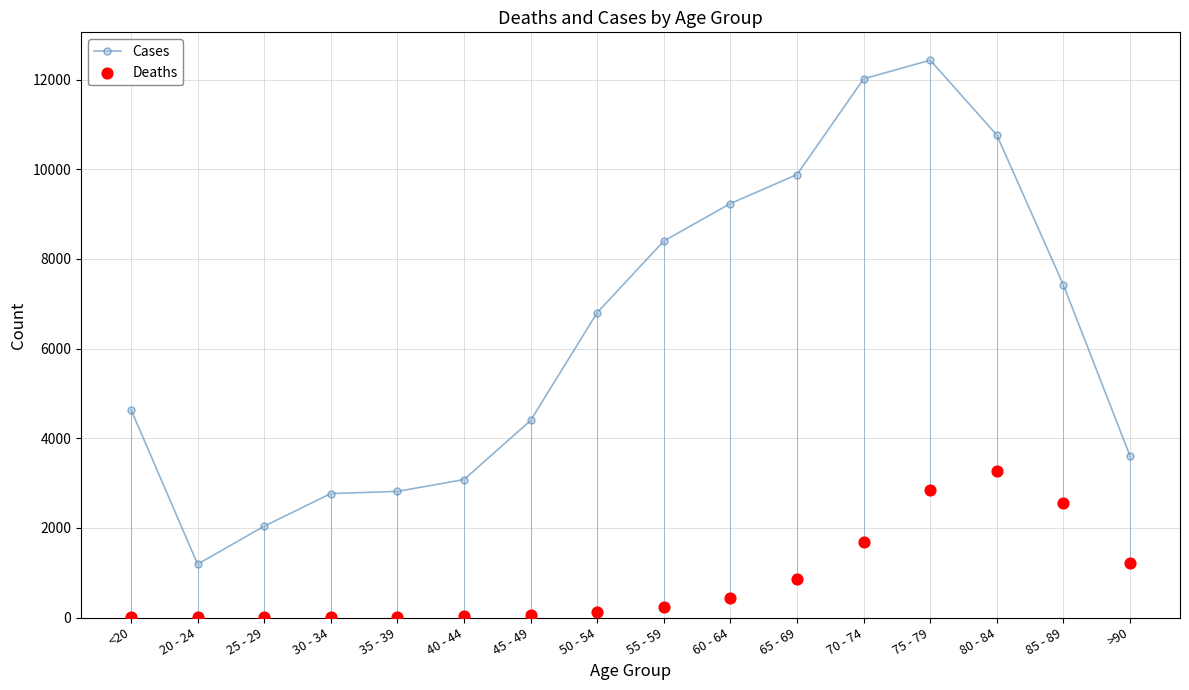

At how many categories does at least one series exceed 2688?

14